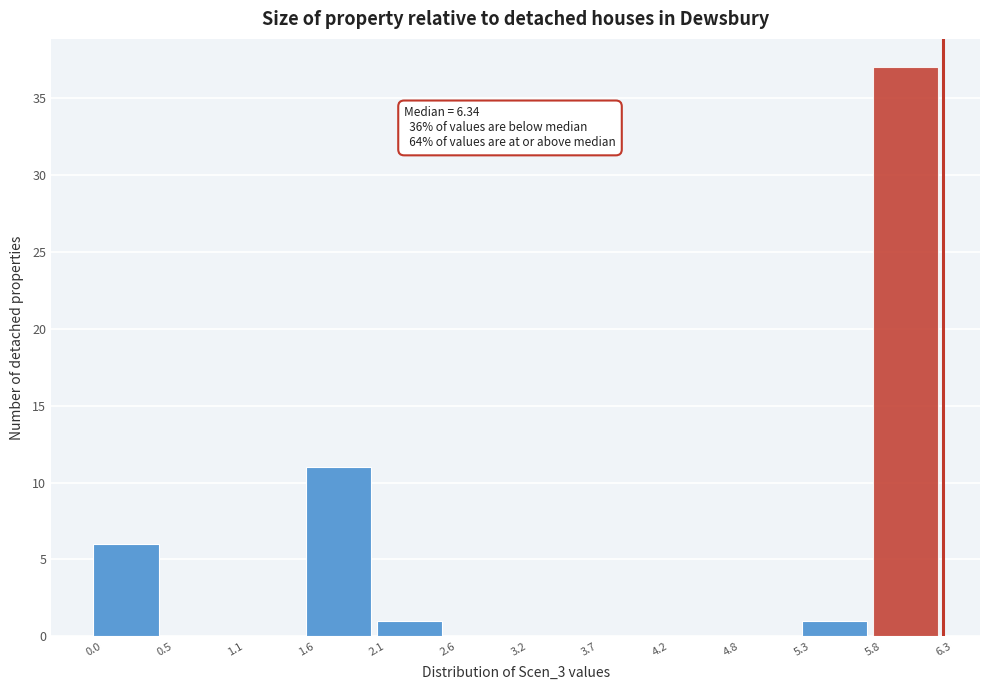

Over which range of the x-axis is the bar tallest?

5.8 to 6.3